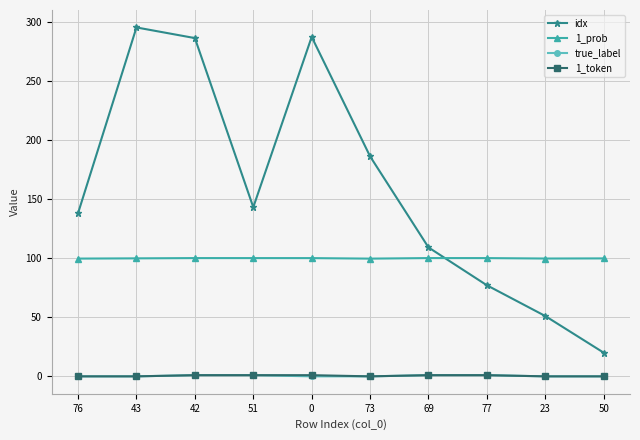

Is it true that 1_token equals 1.0 at 0?

True